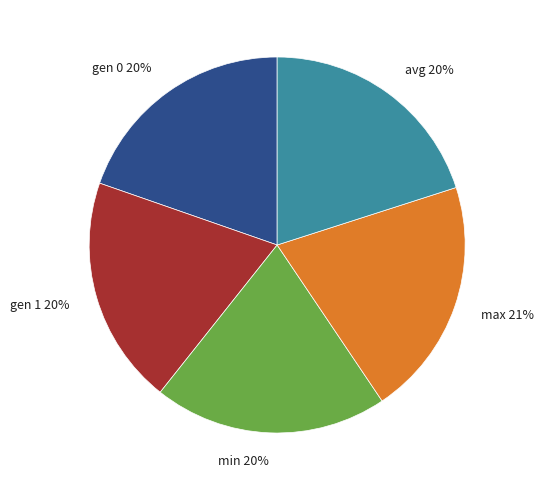

Does gen 0 account for over 50% of the chart?

No